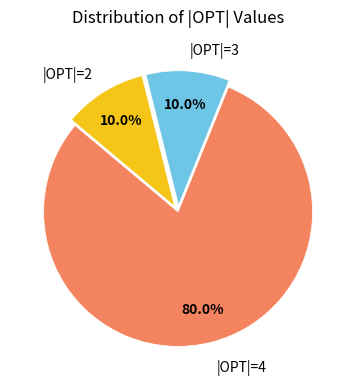

How many slices are in this pie chart?

3